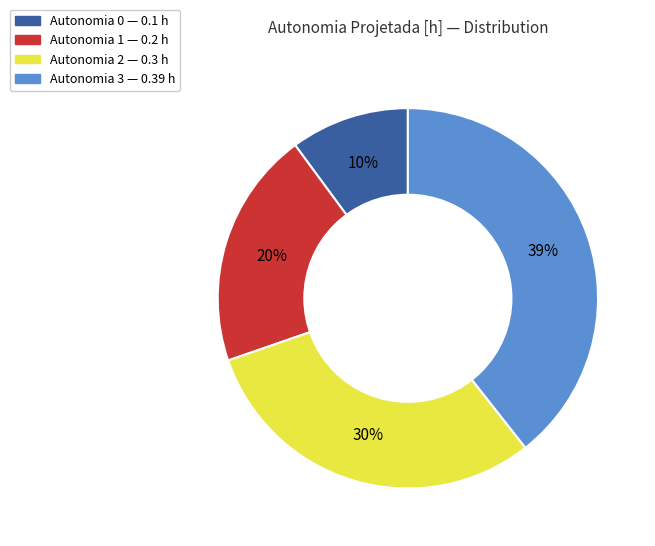

Is there any slice that represents more than half of the pie?

No